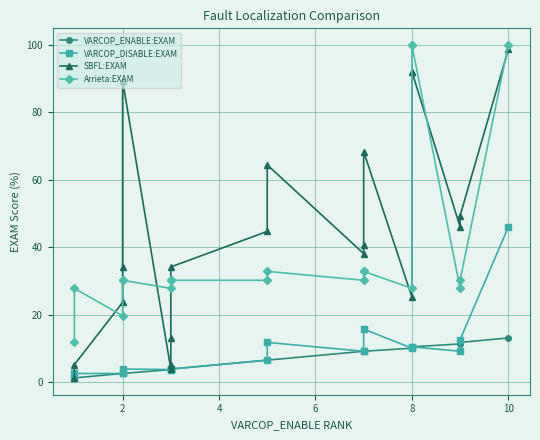

Reading left to right, extract all data points from this chart.

VARCOP_ENABLE:EXAM: 1.3	1.3	2.6	2.6	2.6	3.8	4.0	4.0	4.0	6.6	6.6	9.2	9.2	9.2	10.1	10.5	10.5	11.4	11.8	13.2
VARCOP_DISABLE:EXAM: 1.3	2.6	2.6	2.6	4.0	3.8	4.0	4.0	4.0	6.6	11.8	9.2	9.2	15.8	10.1	10.5	10.5	9.2	12.7	46.0
SBFL:EXAM: 1.3	5.3	23.7	34.2	89.5	4.0	5.1	13.2	34.2	44.7	64.5	38.2	40.8	68.4	25.3	92.1	92.1	46.0	49.4	98.7
Arrieta:EXAM: 11.8	27.9	19.7	30.3	30.3	27.9	30.3	30.3	30.3	30.3	32.9	30.3	32.9	32.9	27.9	100.0	100.0	27.9	30.3	100.0